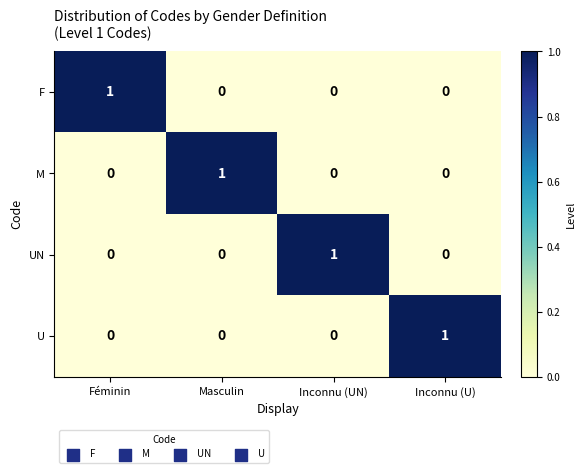

How many M values are between 0 and 1?

4